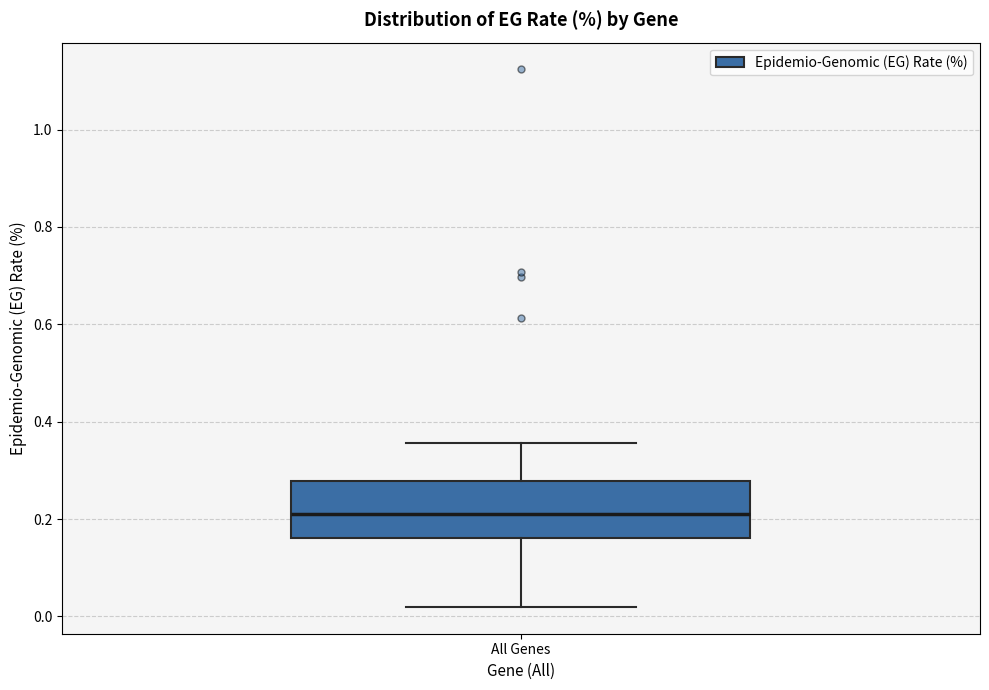

Where does the lower whisker of the box for All Genes end on the y-axis? The values are not printed on the chart, so give them approximately, as read against the axis.

0.02